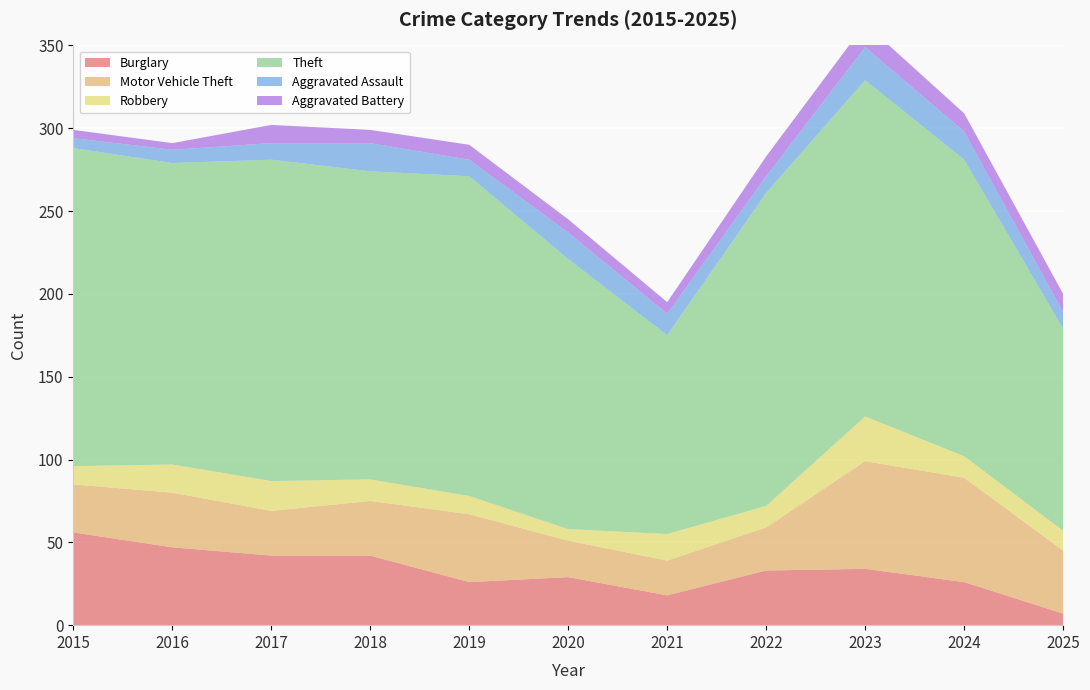

Reading right to left, transcribe all the data shown in this chart.

Burglary: 2025=7	2024=26	2023=34	2022=33	2021=18	2020=29	2019=26	2018=42	2017=42	2016=47	2015=56
Motor Vehicle Theft: 2025=38	2024=63	2023=65	2022=26	2021=21	2020=22	2019=41	2018=33	2017=27	2016=33	2015=29
Robbery: 2025=12	2024=13	2023=27	2022=13	2021=16	2020=7	2019=11	2018=13	2017=18	2016=17	2015=11
Theft: 2025=122	2024=179	2023=203	2022=189	2021=120	2020=163	2019=193	2018=186	2017=194	2016=182	2015=192
Aggravated Assault: 2025=10	2024=17	2023=20	2022=10	2021=13	2020=16	2019=10	2018=17	2017=10	2016=8	2015=6
Aggravated Battery: 2025=11	2024=11	2023=14	2022=12	2021=7	2020=8	2019=9	2018=8	2017=11	2016=4	2015=5